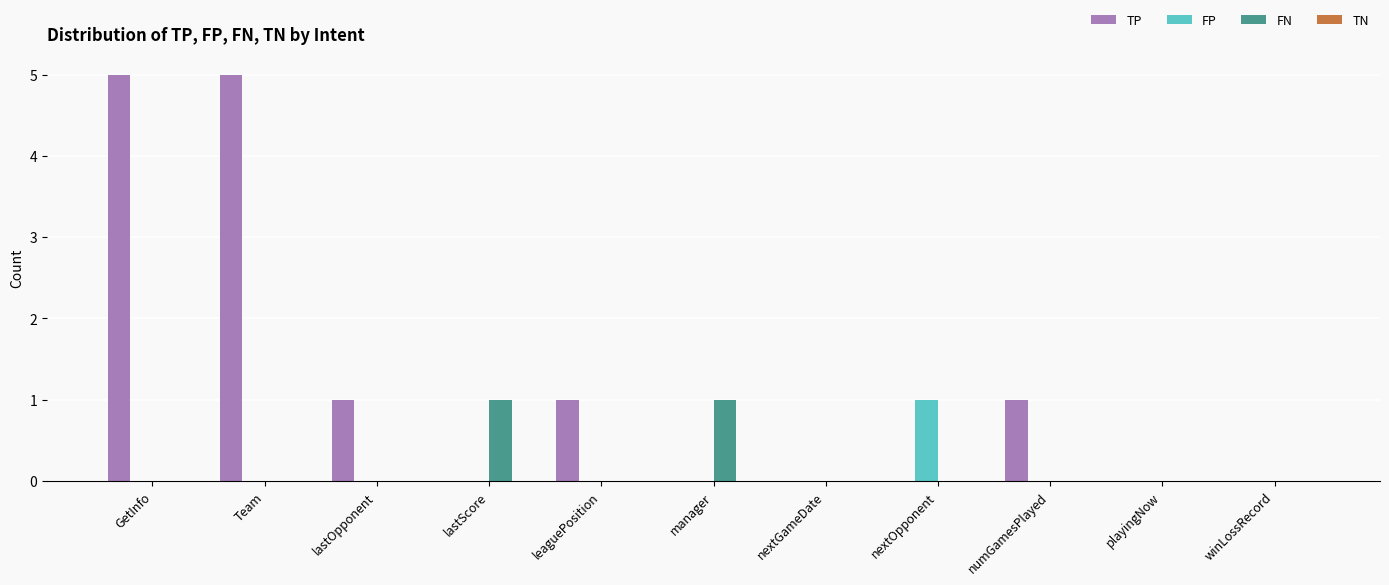

At which label does FP reach its peak?

nextOpponent